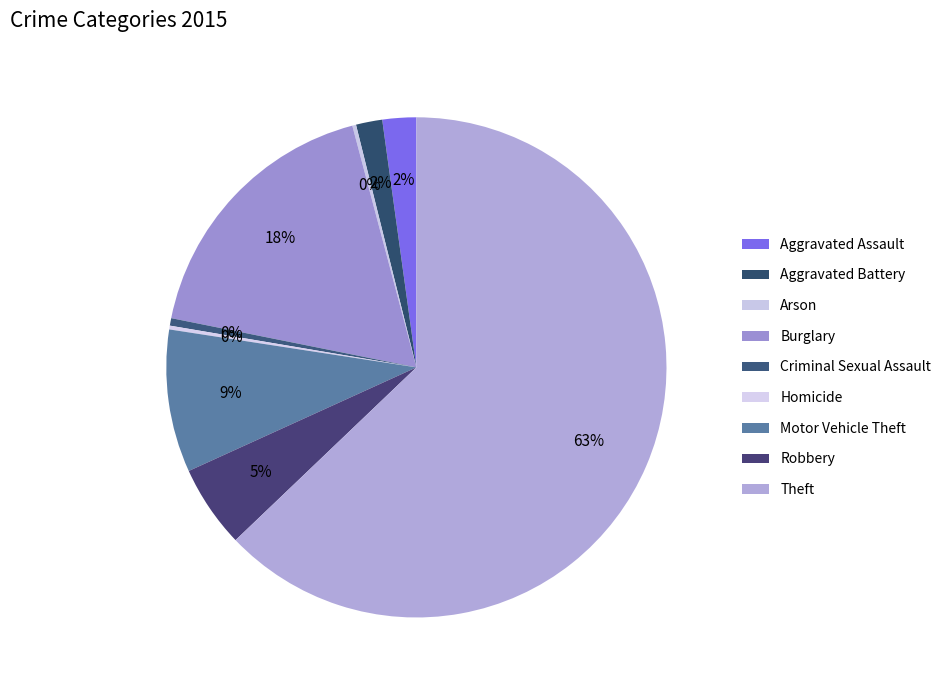

What percentage do Criminal Sexual Assault and Aggravated Assault together represent?

2.7%